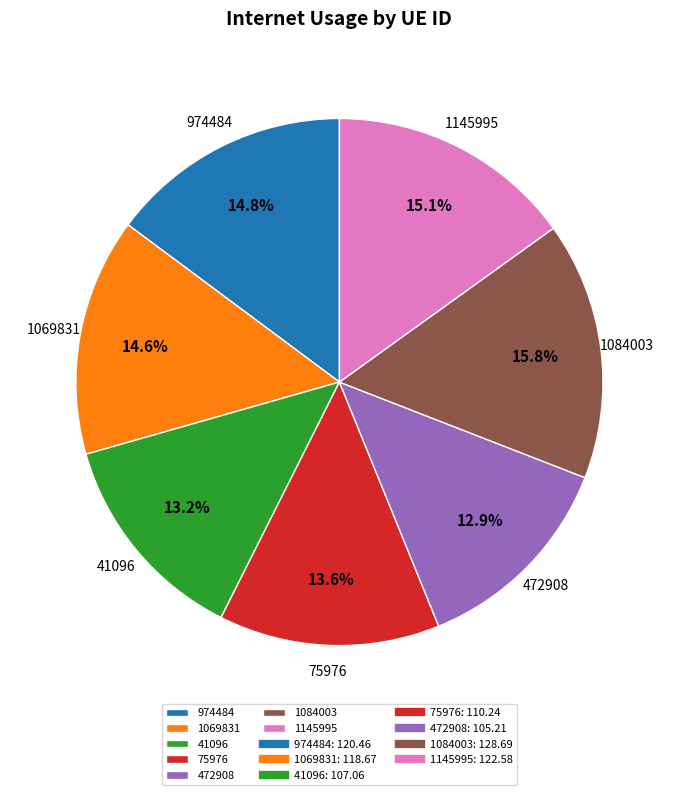

To the nearest percent, what is the difference between the largest and smallest slice percentages?

3%